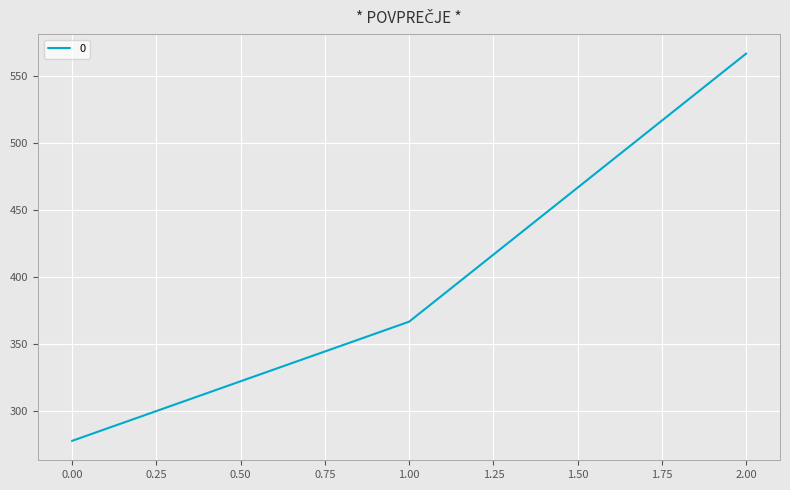

What is the sum of all values?

1211.1